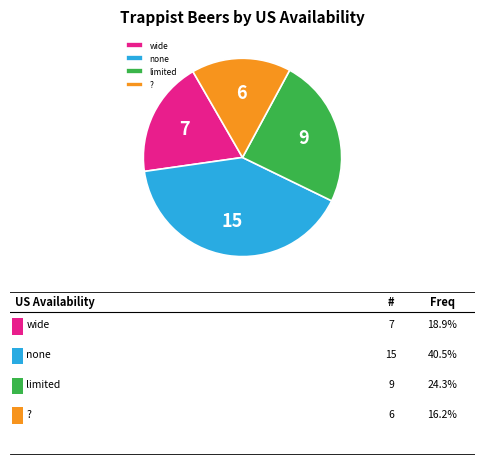

Is the sum of ? and wide greater than half?

No